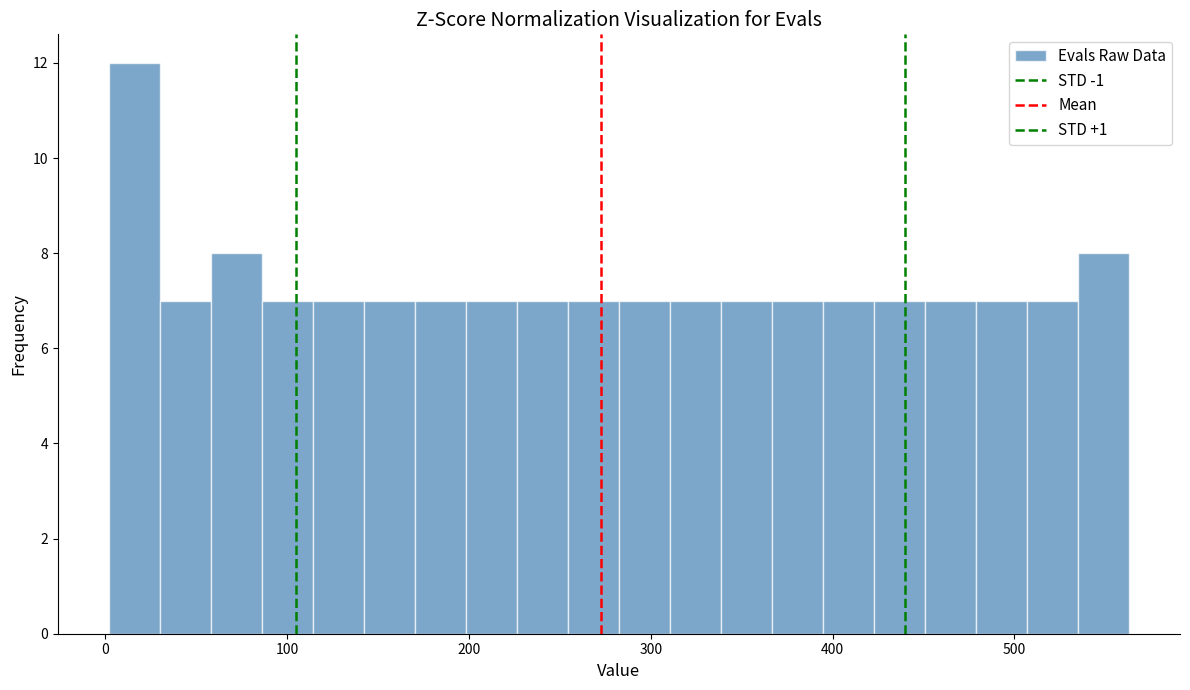

Around what value on the x-axis is the tallest bar? Give the approximate position of its centre, as read against the axis.

20